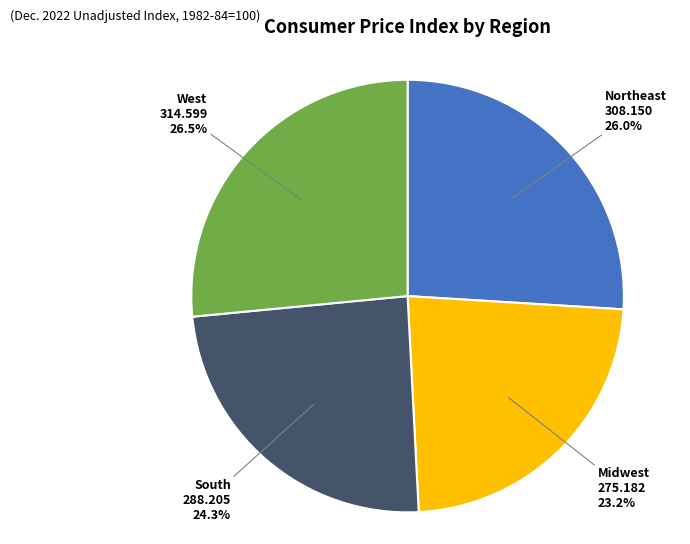

Is there any slice that represents more than half of the pie?

No